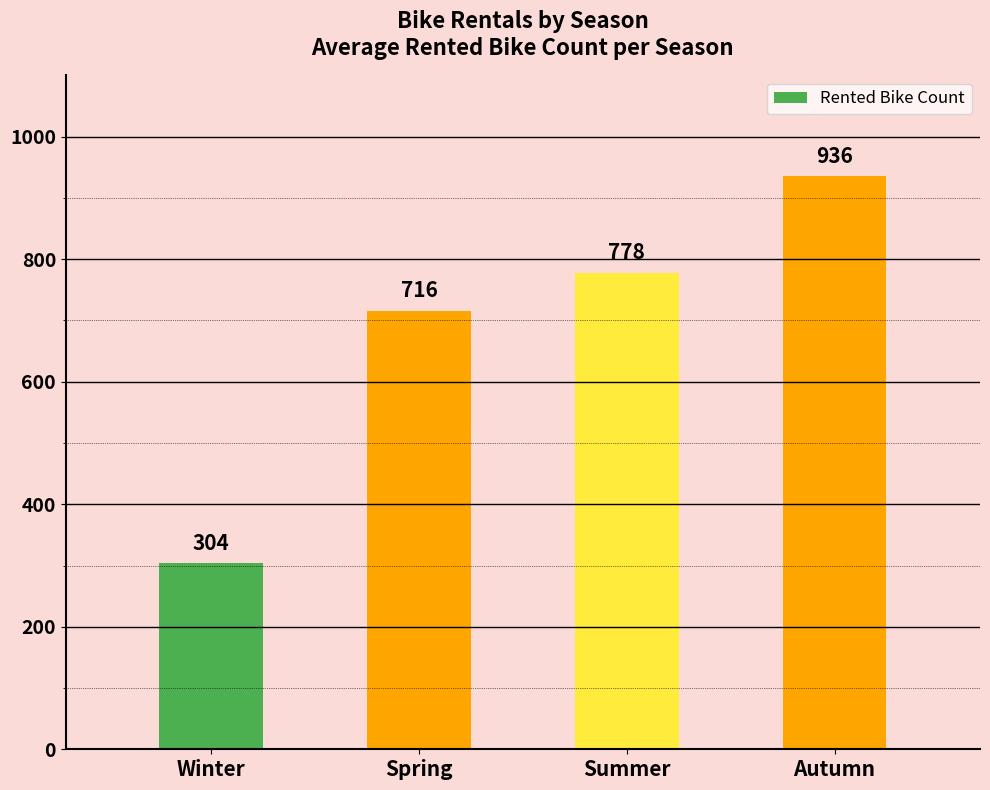

How many values are below 778?

2